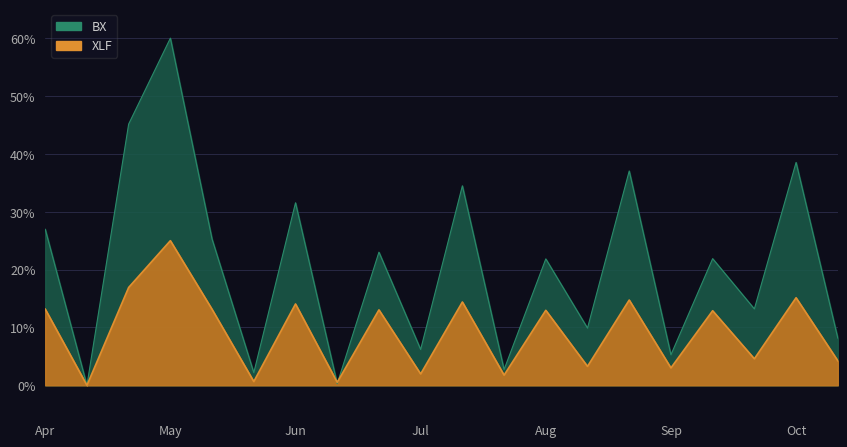

Is it true that XLF equals 14.1 at 6?

True